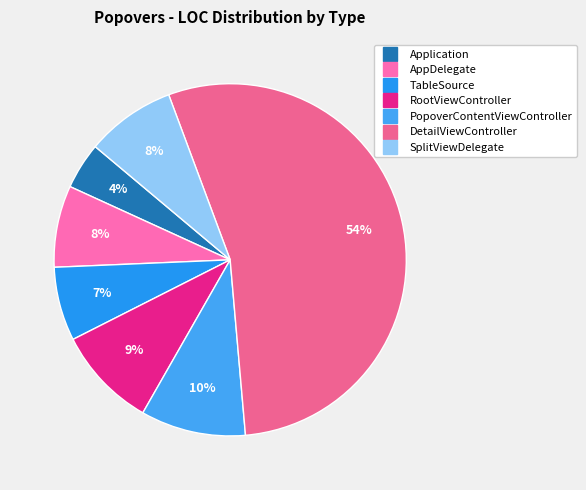

Is it true that PopoverContentViewController is 1% of the pie?

False